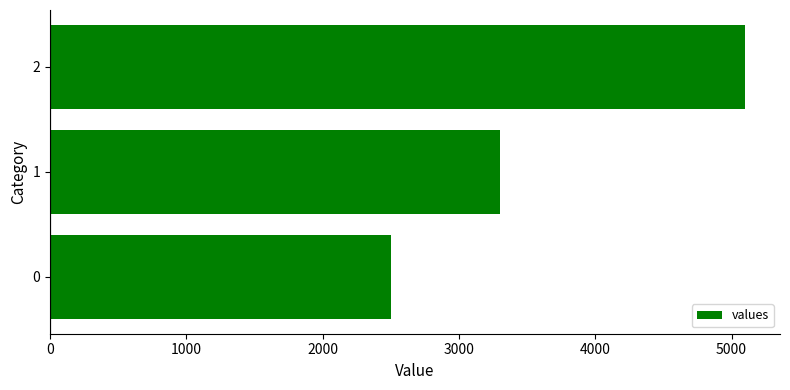

Reading bottom to top, extract all data points from this chart.

2500	3300	5100